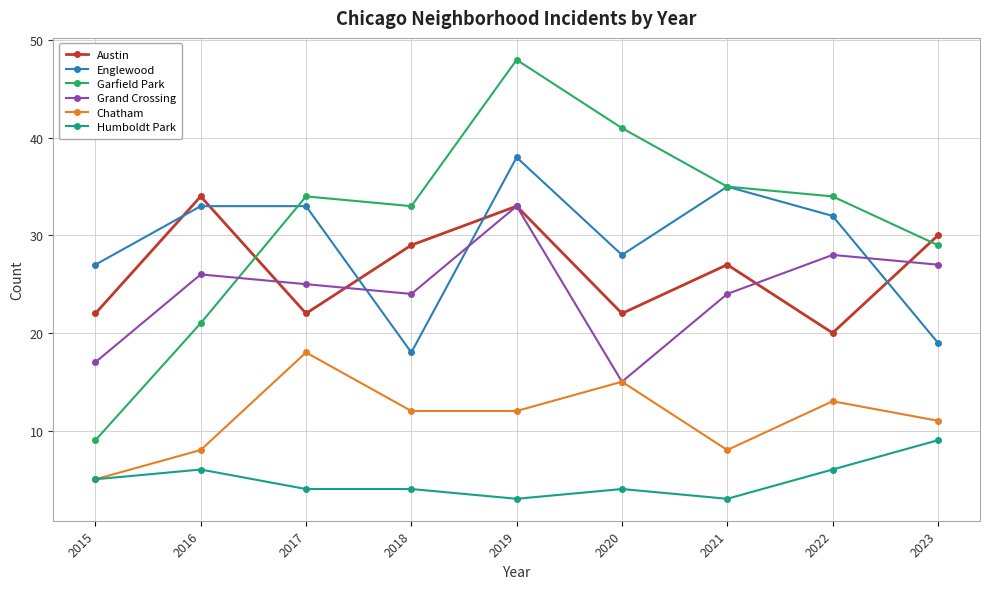

What is the difference between the highest and lowest values at 2019?

45